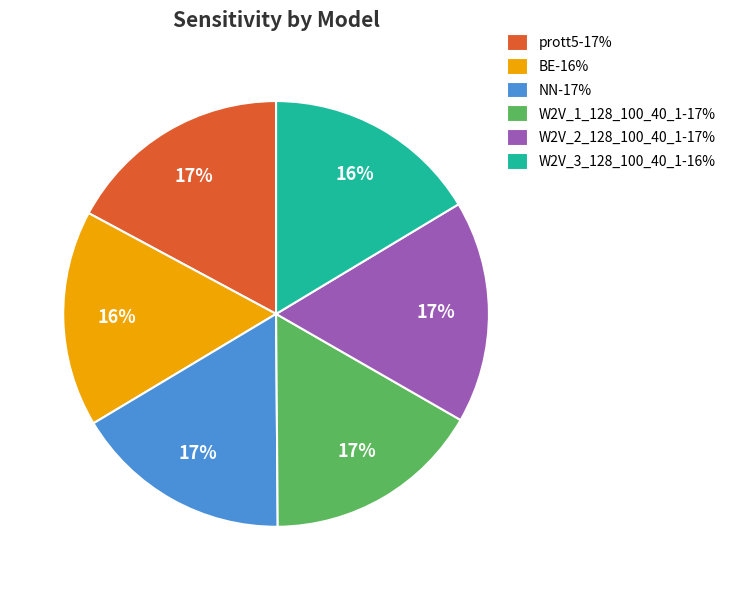

To the nearest percent, what is the average slice percentage?

17%